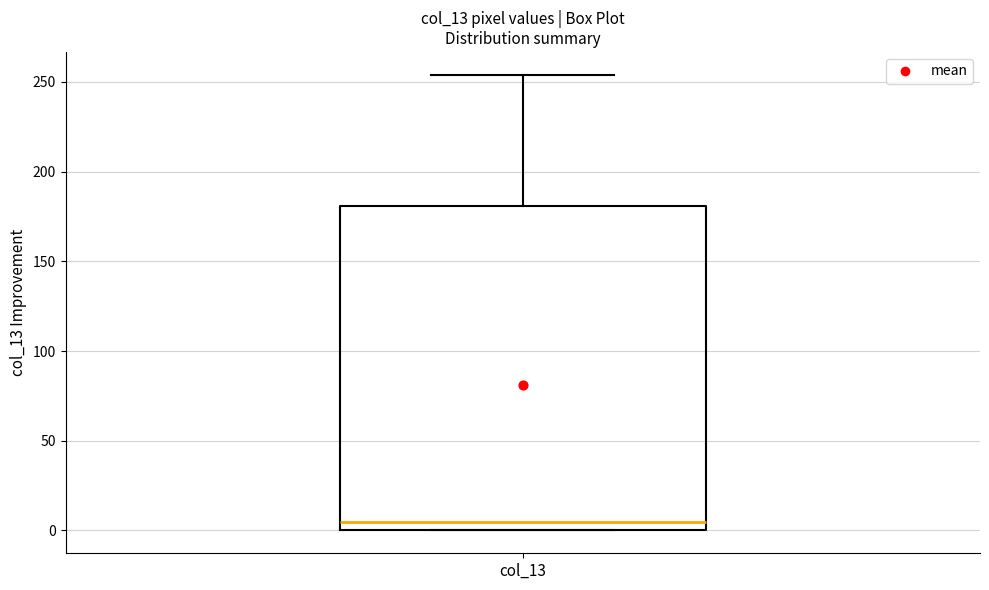

Read this box plot against the y-axis: the position of the median line, the range covered by the box, and the ends of both whiskers. The values are not printed on the chart, so give them approximately, as read against the axis.

median 5, box 0 to 180, whiskers 0 to 255